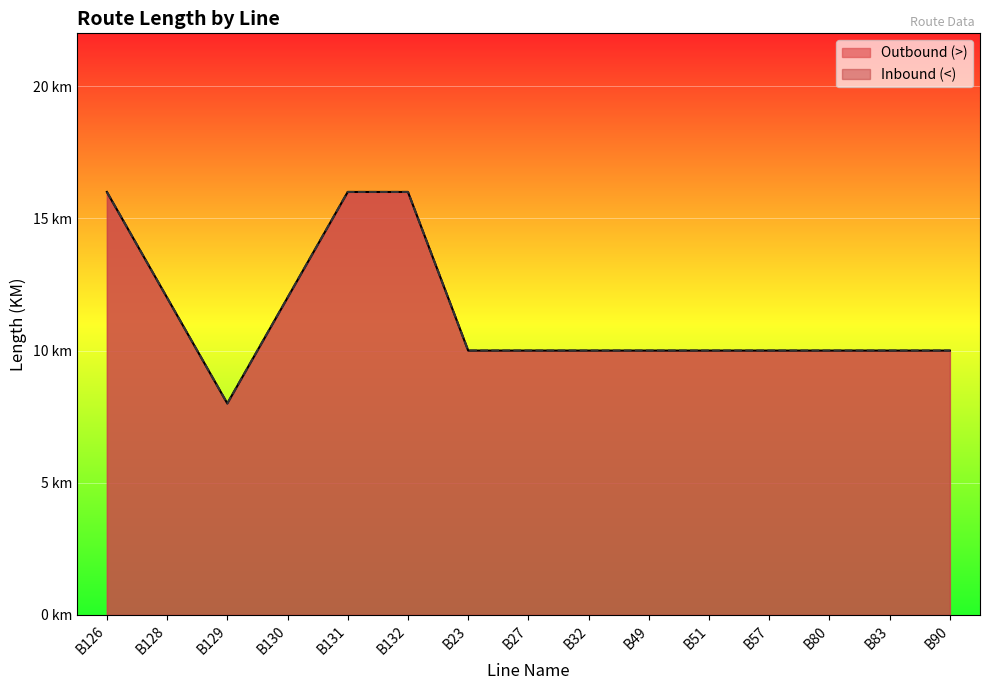

What are all the series names shown in the legend?

Outbound (>), Inbound (<)